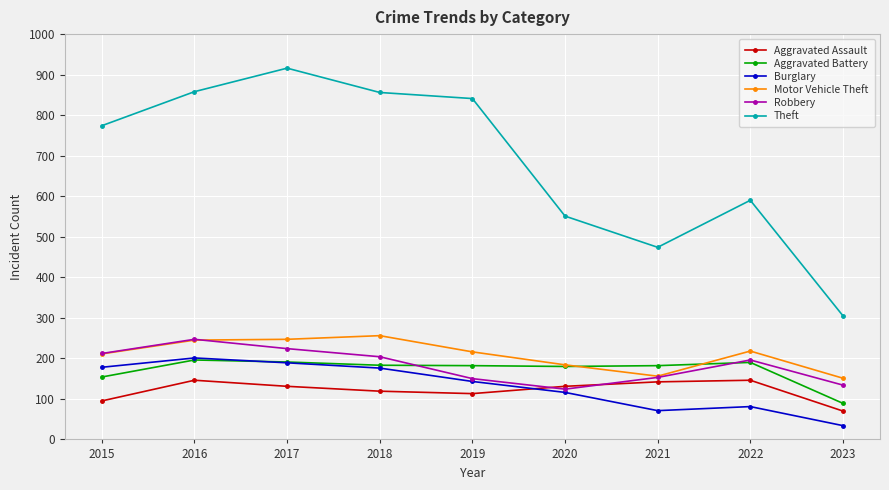

True or false: Motor Vehicle Theft and Burglary intersect in this chart.

False